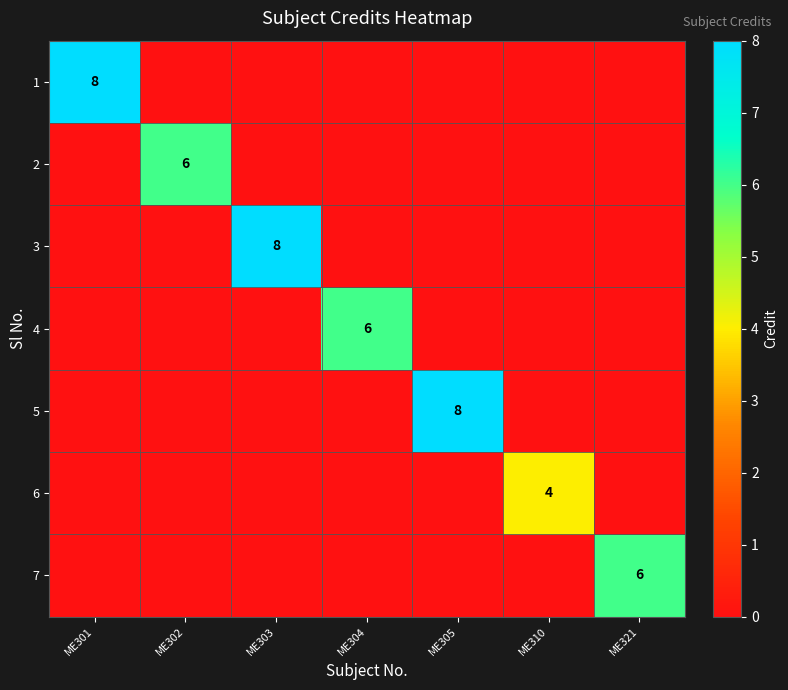

The value of 7 at ME321 is 6. True or false?

True